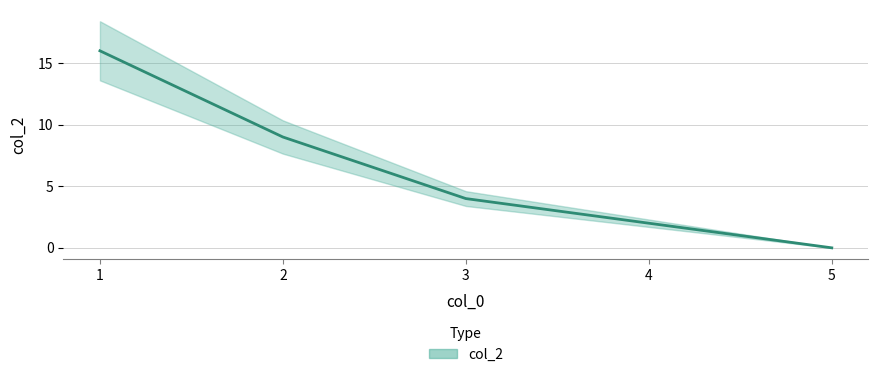

Between 2 and 5, which is larger?

2